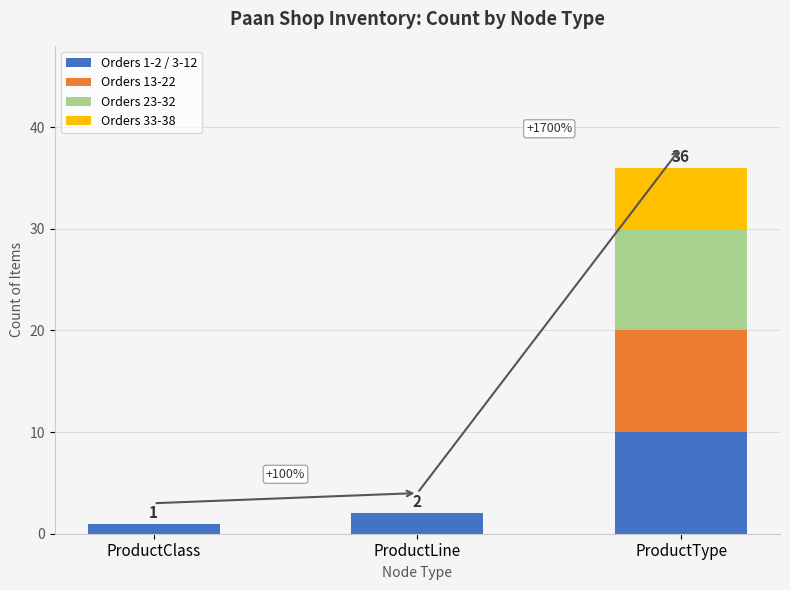

Reading left to right, transcribe the values for Orders 1-2 / 3-12.

ProductClass=1	ProductLine=2	ProductType=10